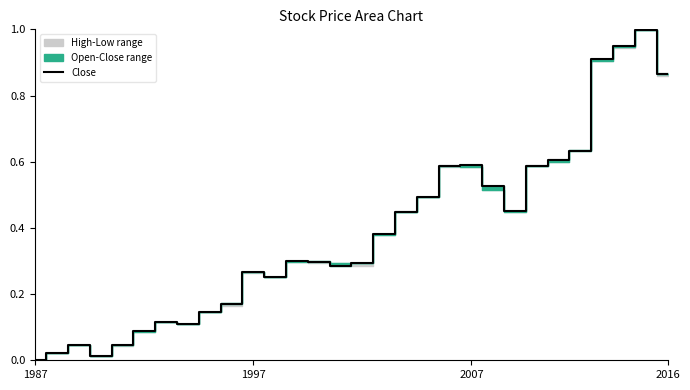

True or false: the data has more than 0 interior local peaks.

True